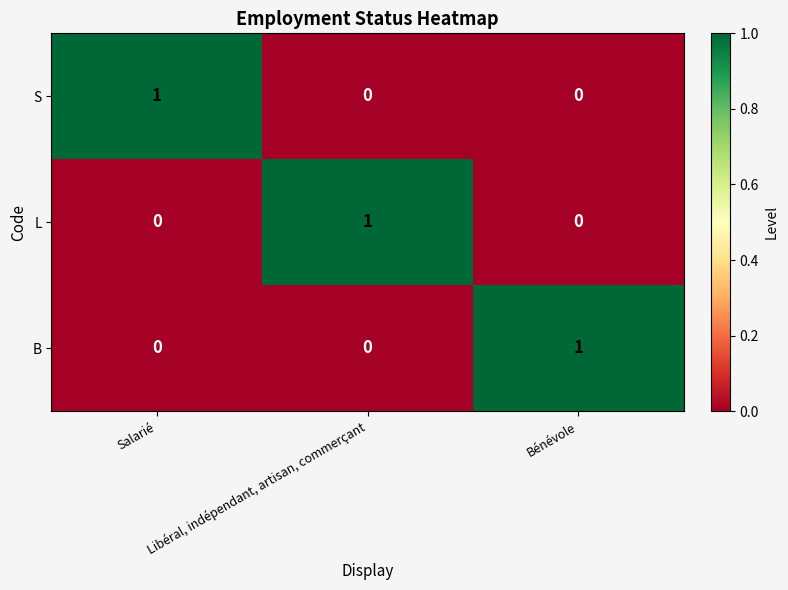

Count the S values in the range 0 to 1.

3